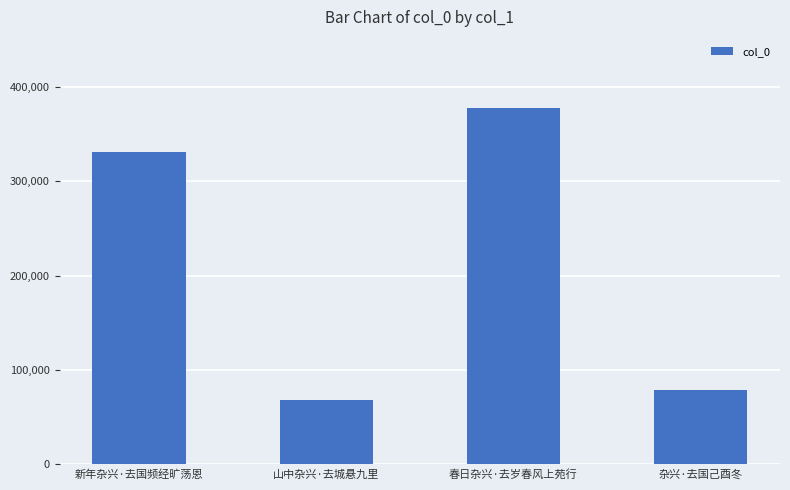

What is the sum of the values at 杂兴·去国己酉冬 and 新年杂兴·去国频经旷荡恩?

409853